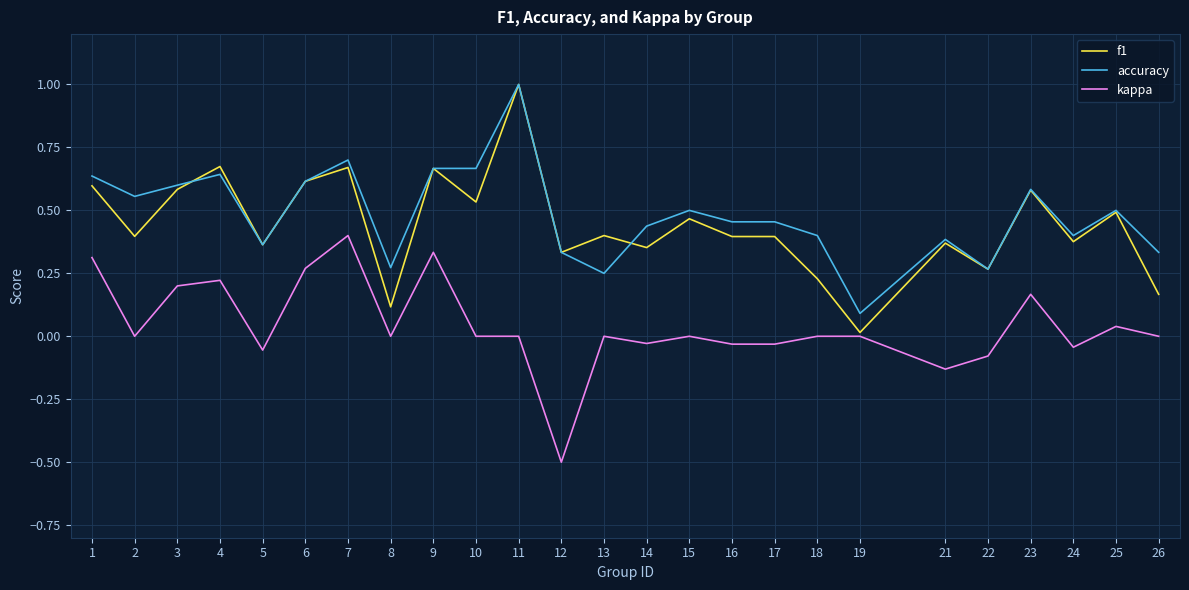

Where is the first local maximum for f1?

4